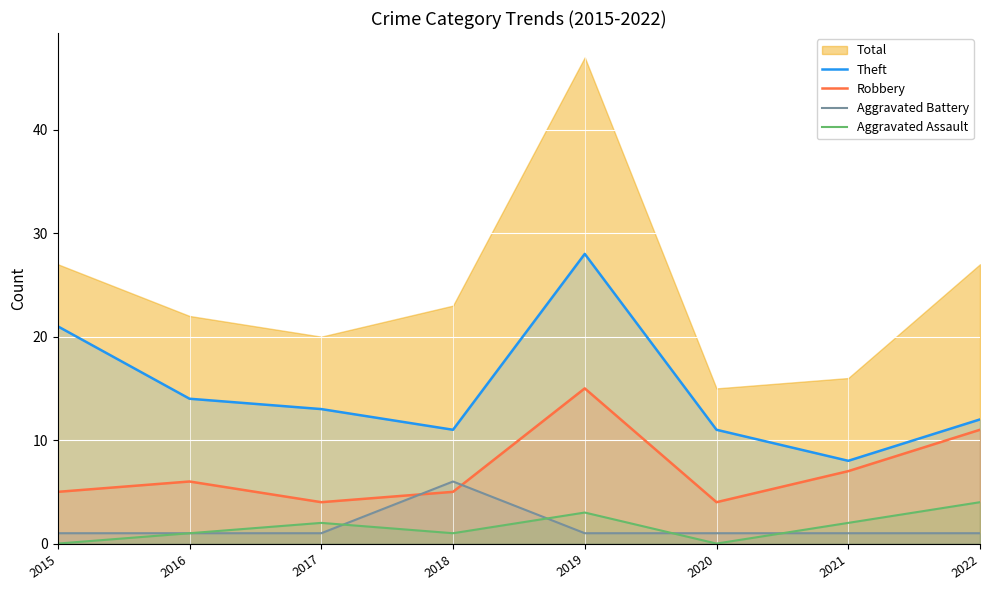

True or false: Aggravated Battery and Robbery cross at least once.

True